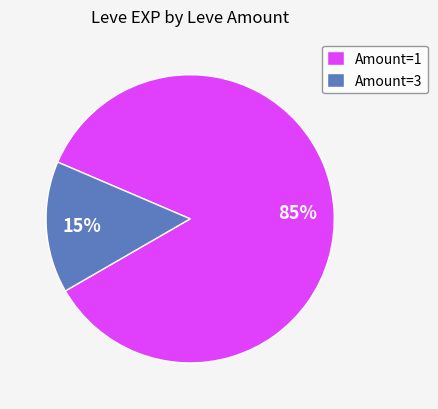

True or false: Amount=1 accounts for 85% of the total.

True